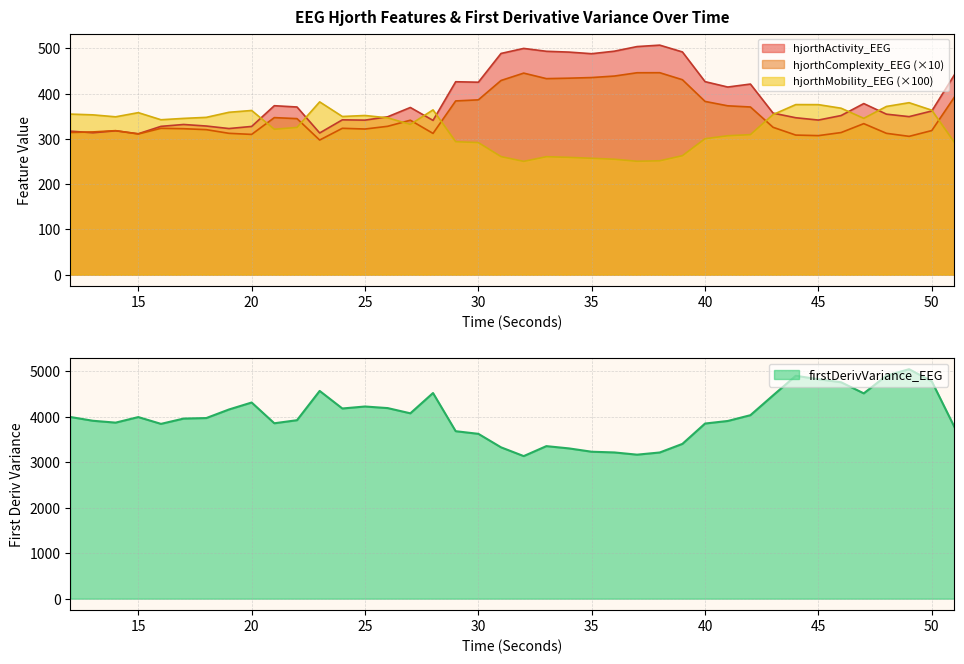

At 25, list the series in order from smallest to largest.

hjorthComplexity_EEG, hjorthActivity_EEG, hjorthMobility_EEG, firstDerivVariance_EEG